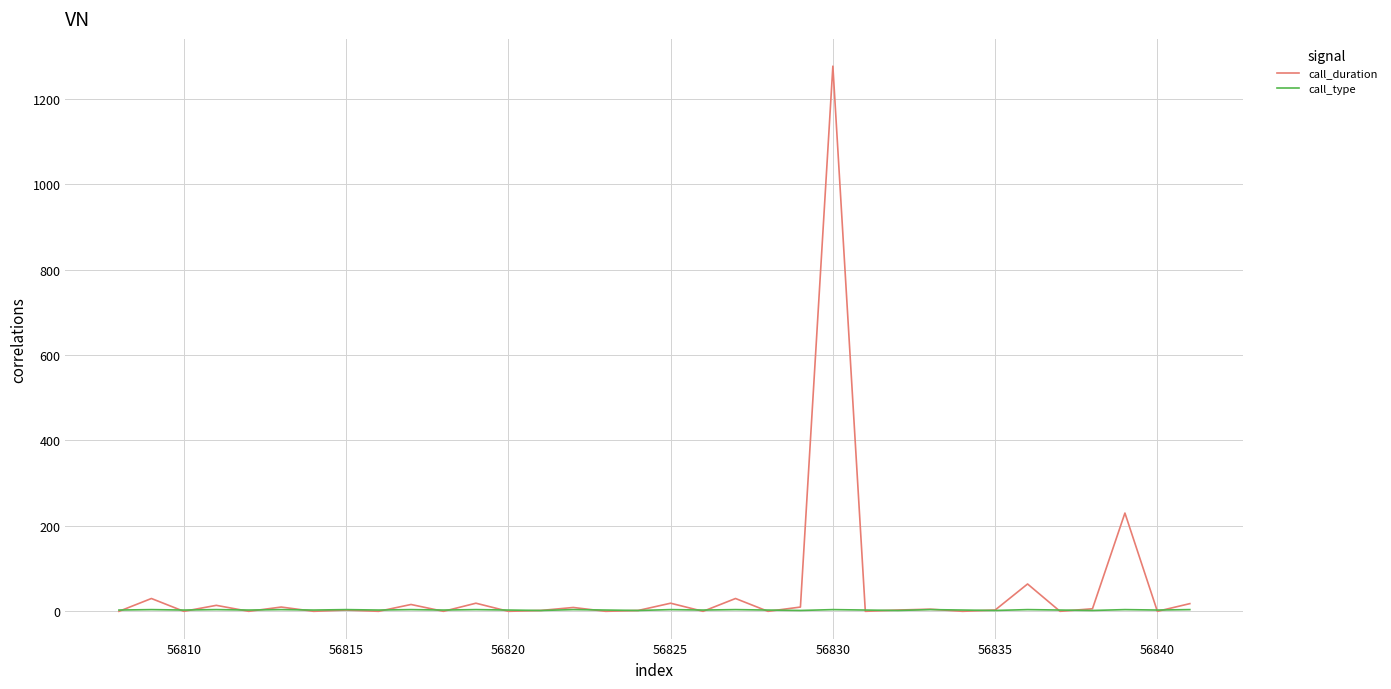

Rank the series by their average value, from highest to lowest.

call_duration, call_type